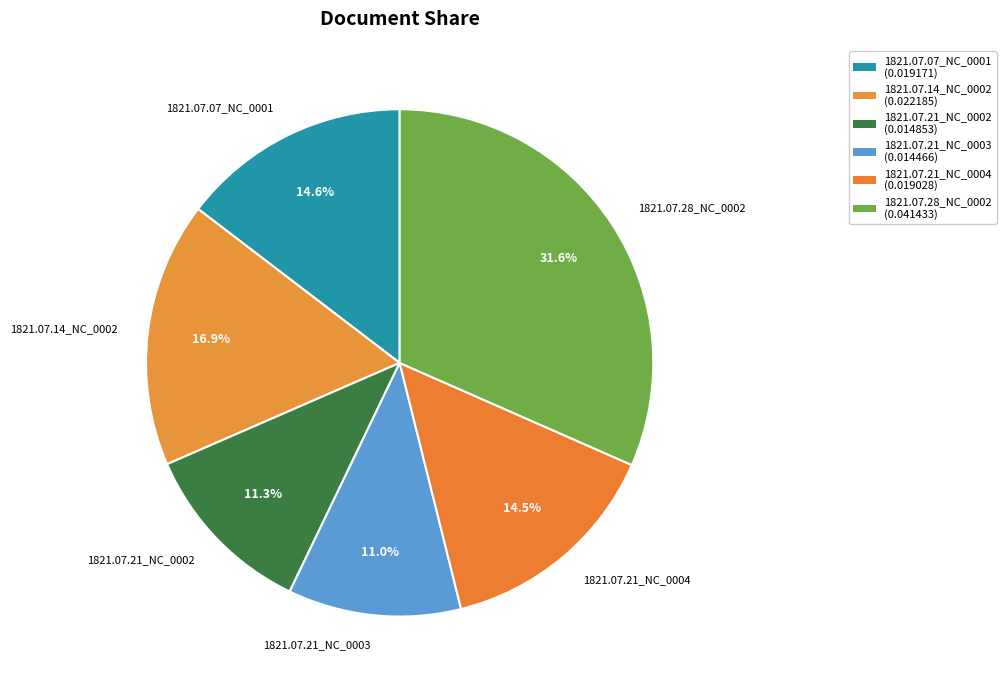

Is the sum of 1821.07.21_NC_0002 and 1821.07.28_NC_0002 greater than half?

No